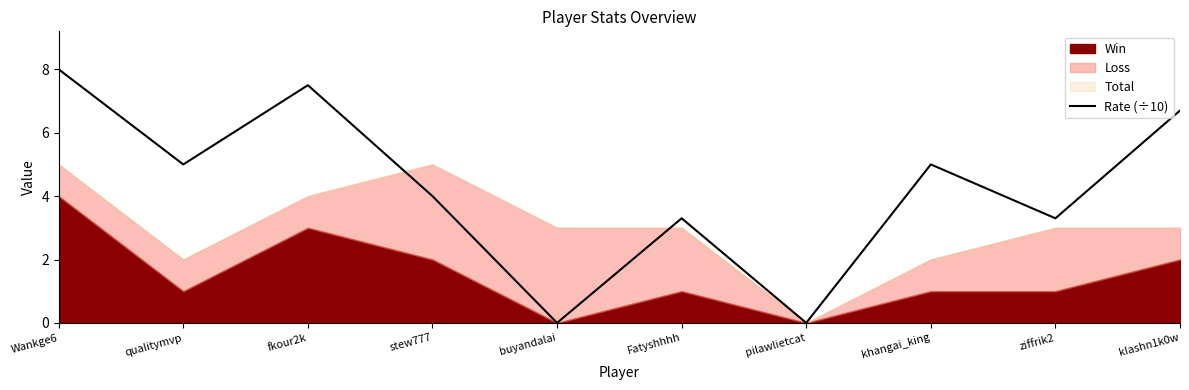

The value at Fatyshhhh is 3.3. True or false?

True